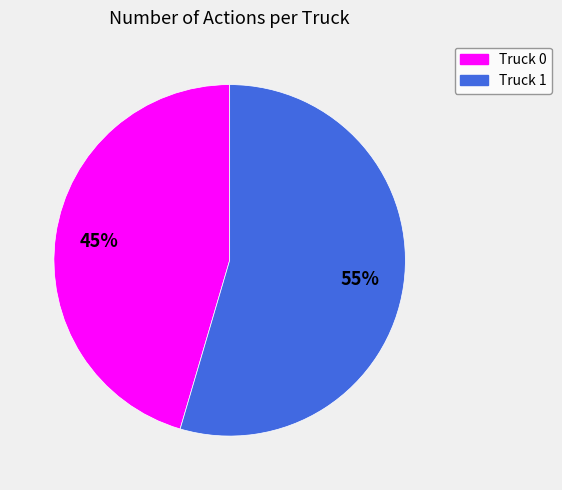

Which slice is the smallest?

Truck 0